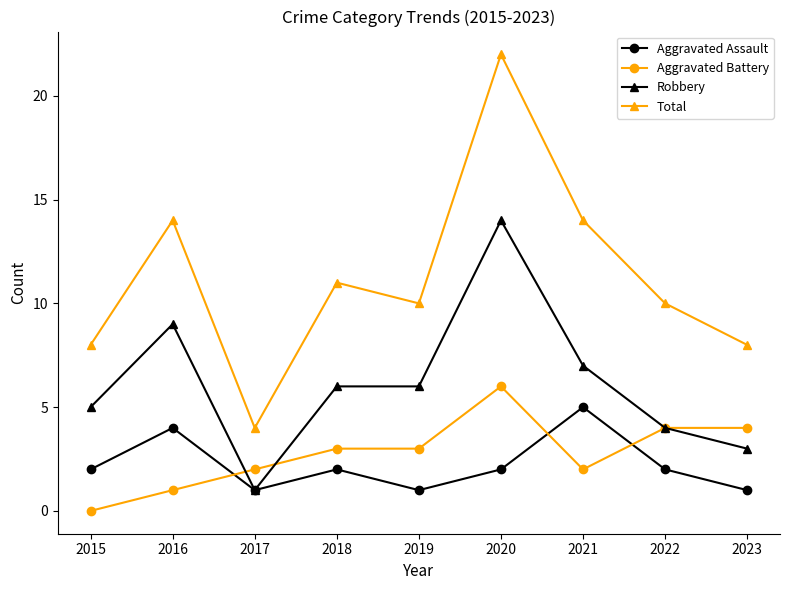

True or false: Total and Aggravated Assault intersect in this chart.

False